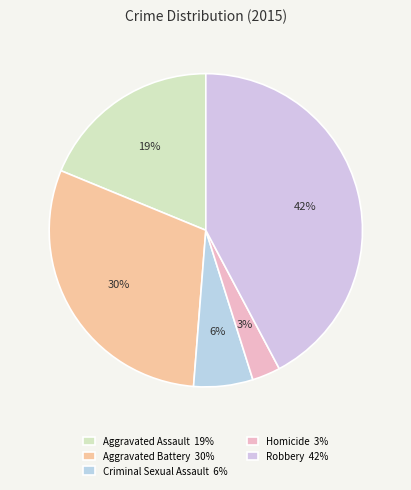

Count the number of slices in the pie.

5